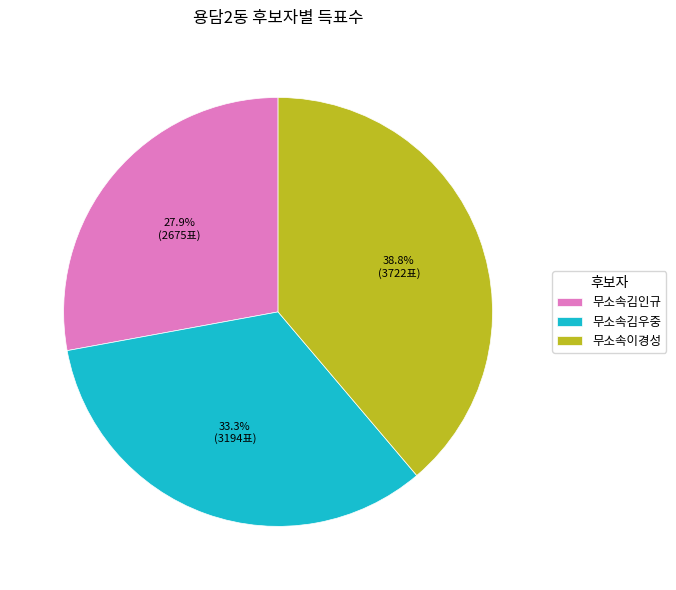

To the nearest percent, what portion does 무소속이경성 represent?

39%